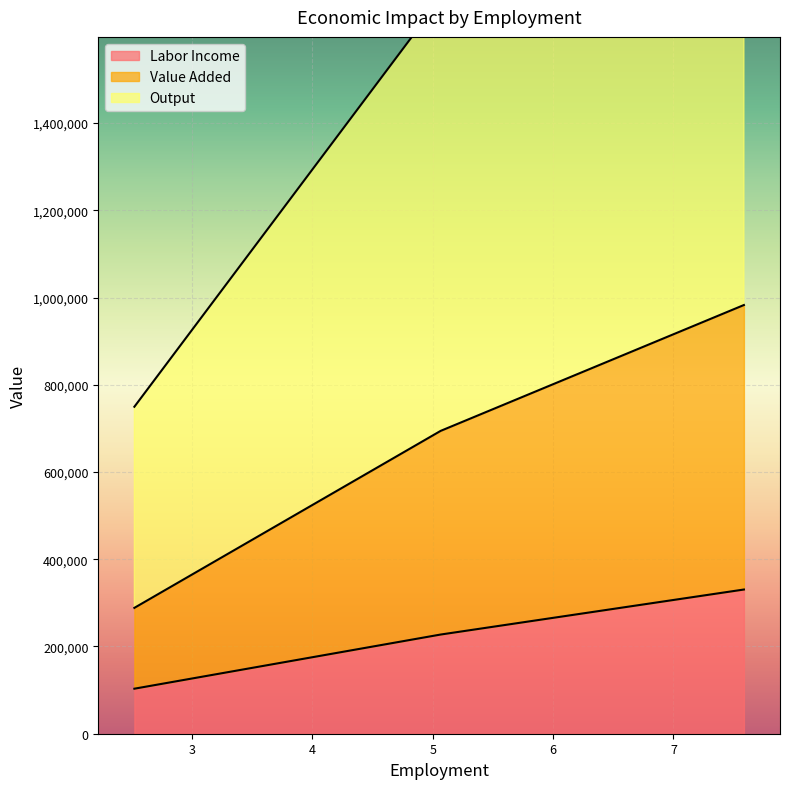

What is the difference between the highest and lowest values at 2.5204660452969443?

646390.2